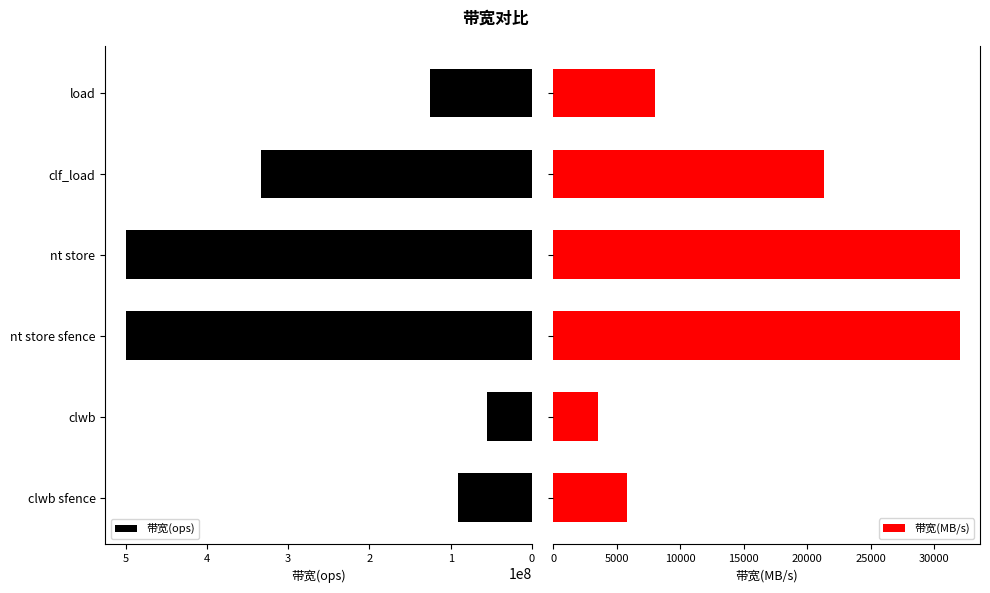

Count the number of categories in the chart.

6